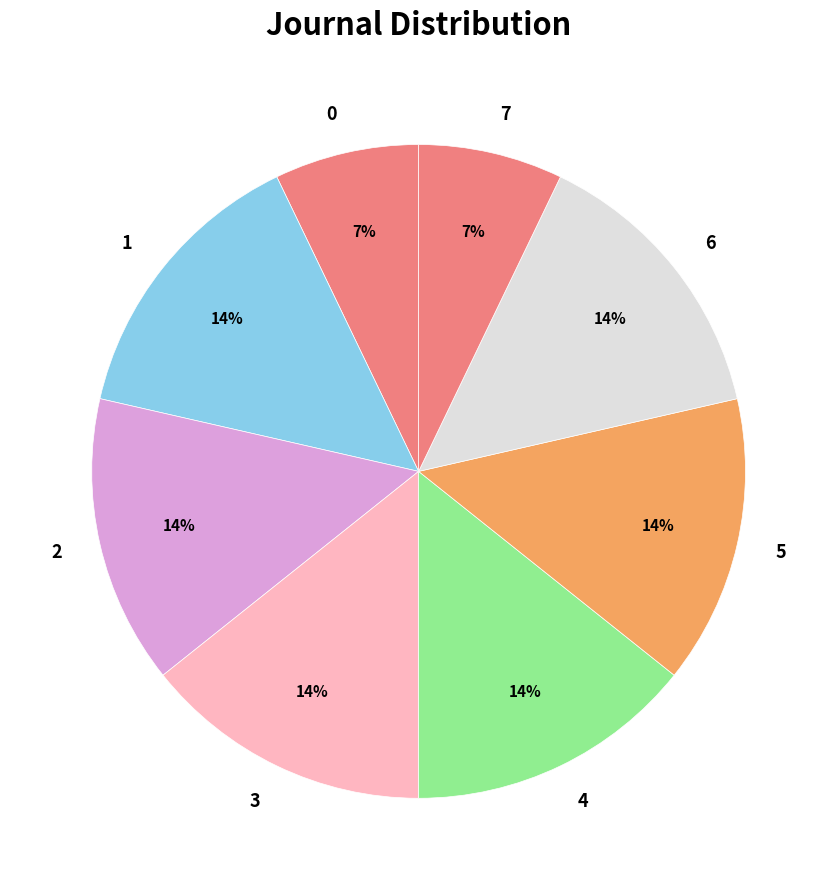

How many slices are in this pie chart?

8